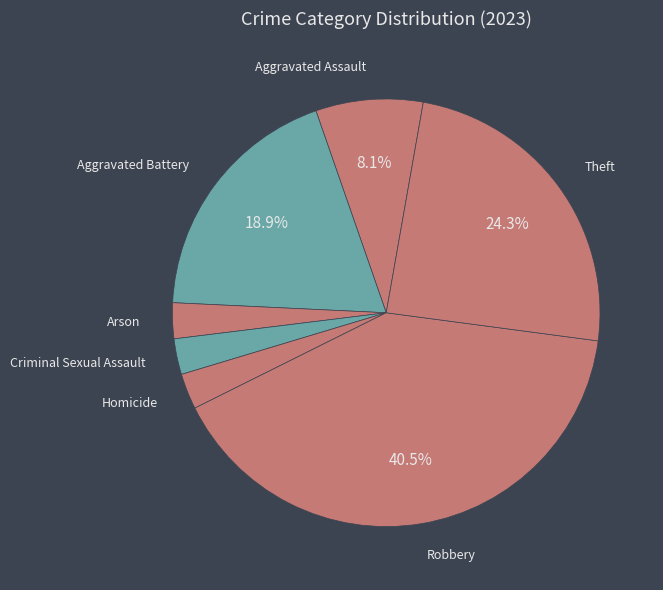

What percentage do Robbery and Theft together represent?

64.9%